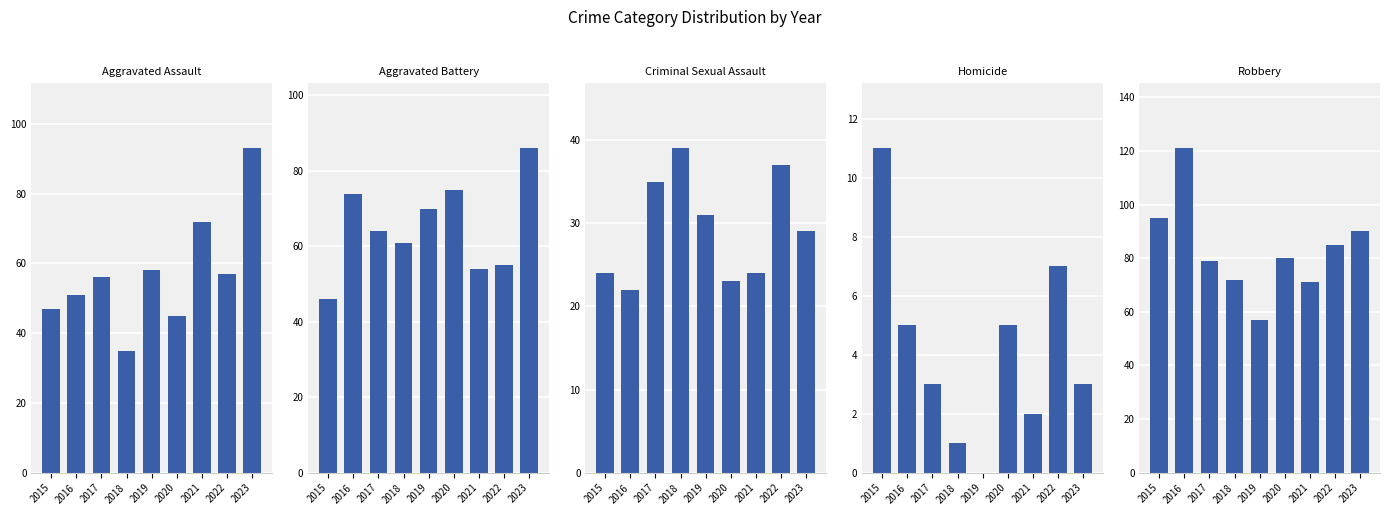

List the series in order of their peak value, lowest first.

Homicide, Criminal Sexual Assault, Aggravated Battery, Aggravated Assault, Robbery